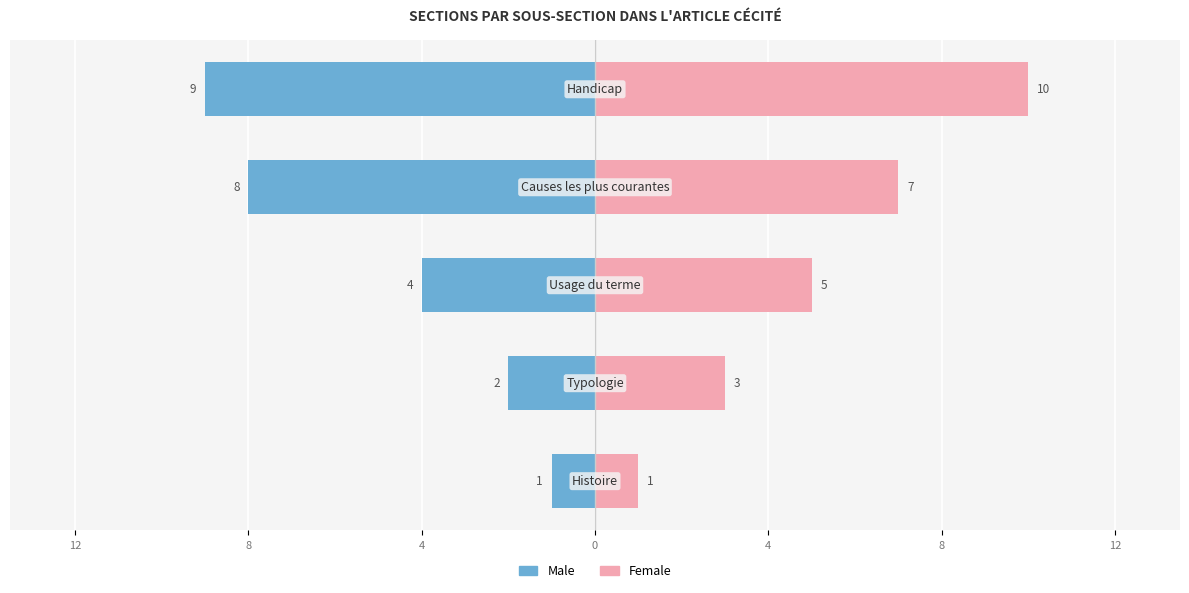

Which series changed the most between 4 and 0?

Male